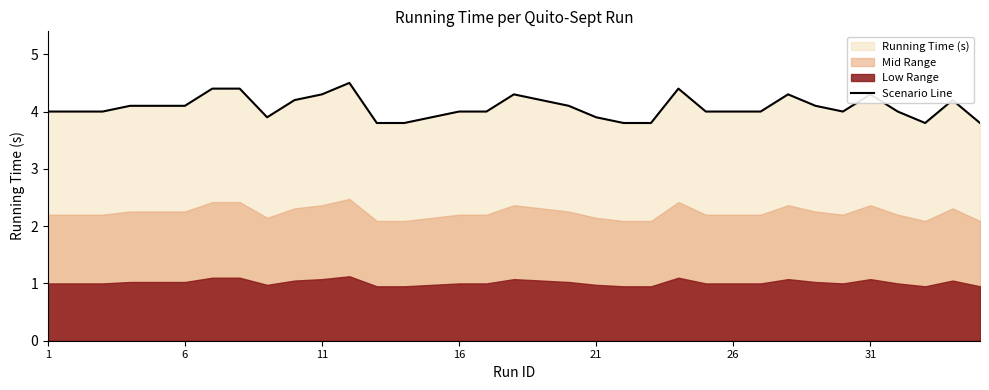

True or false: the data has more than 2 interior local peaks.

True